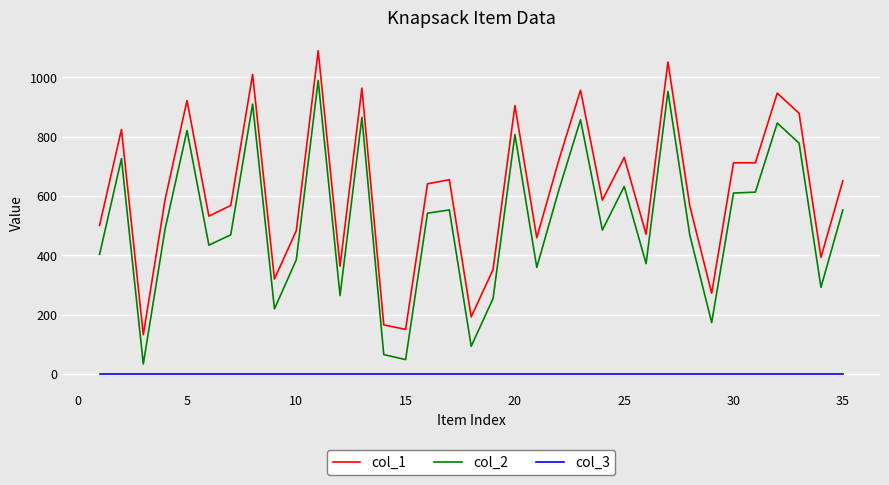

What is the highest value of the col_2 series?

990